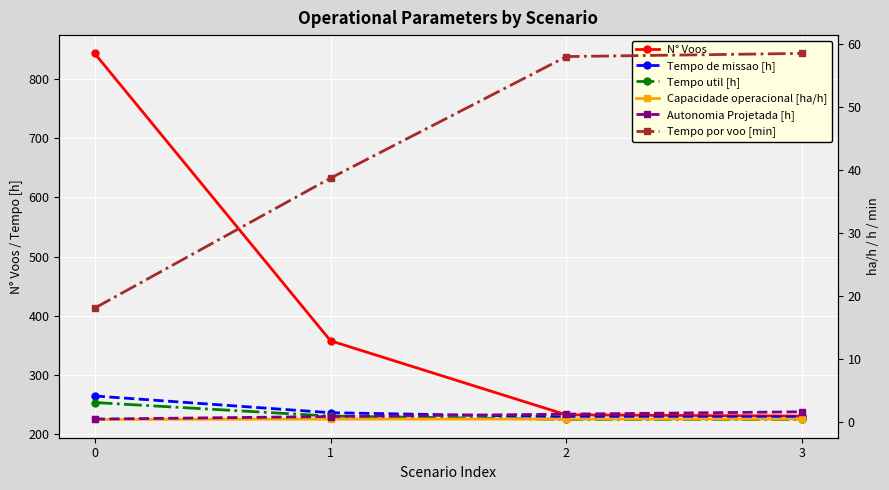

True or false: Capacidade operacional [ha/h] and Autonomia Projetada [h] cross at least once.

False